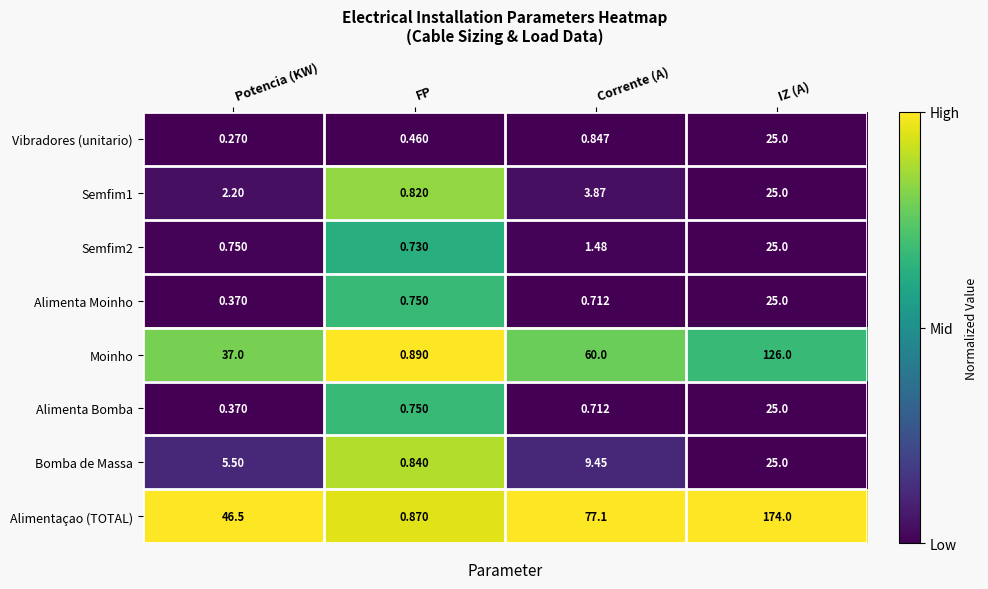

Count the number of data series in this chart.

8